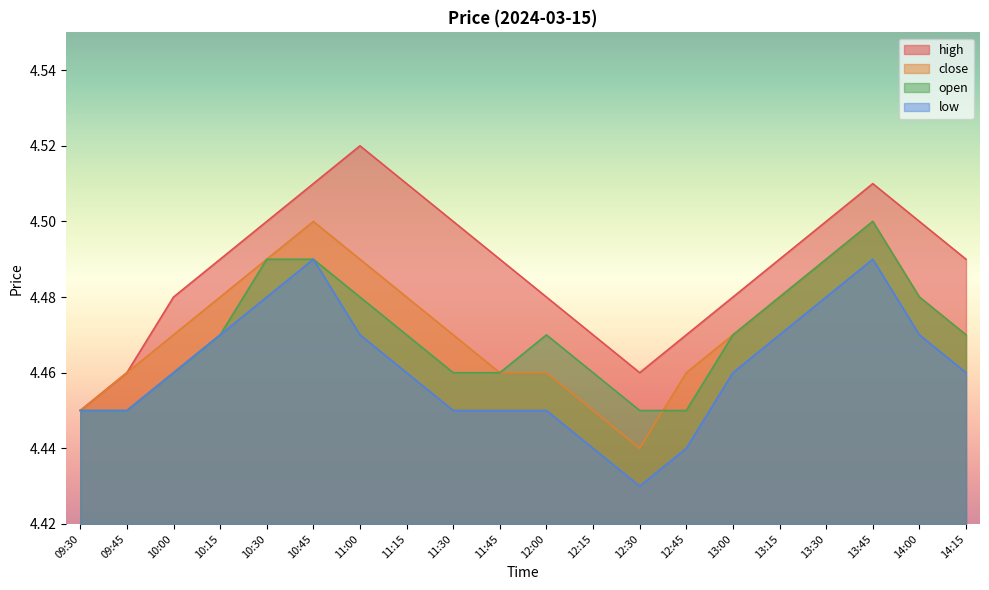

True or false: high and low intersect in this chart.

False